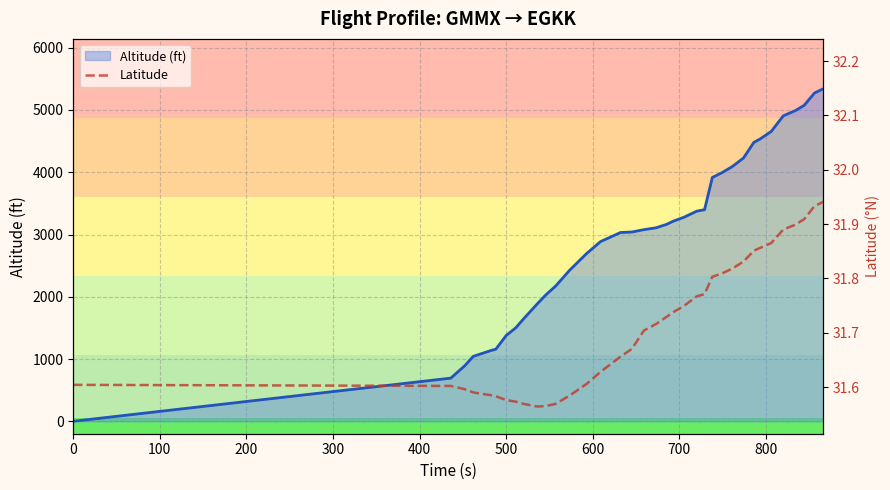

What is the lowest value of the Latitude series?

31.6